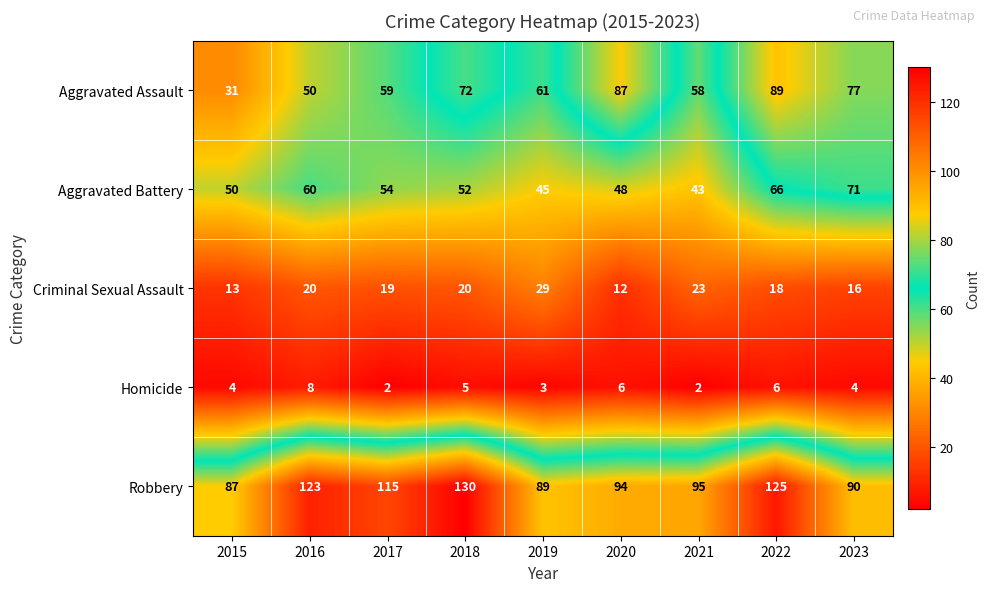

What is the difference between the second highest and second lowest values in the Aggravated Assault series?

37